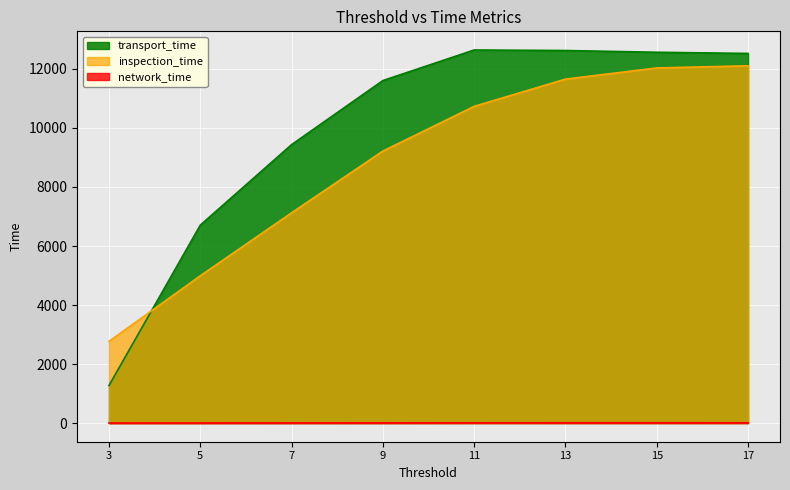

What is the value of the transport_time point at the 4th from the left?

11606.0